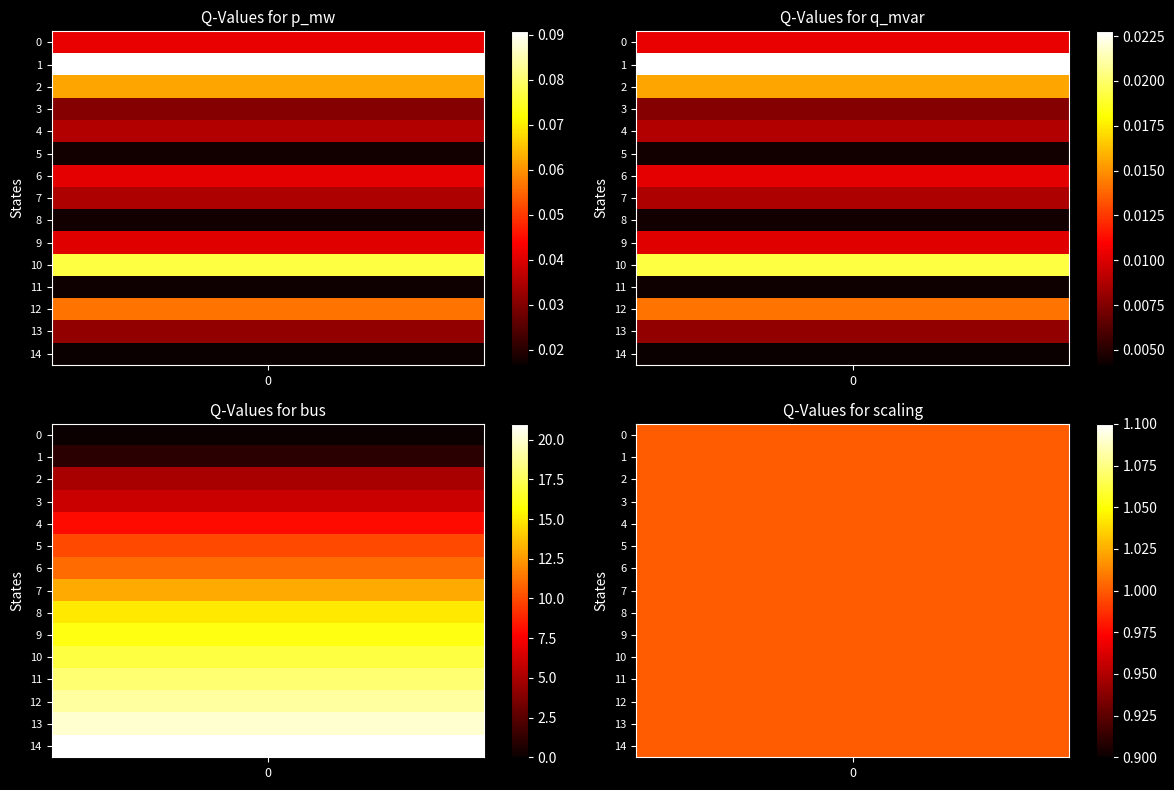

The q_mvar series shows 0.0 at 3. True or false?

True